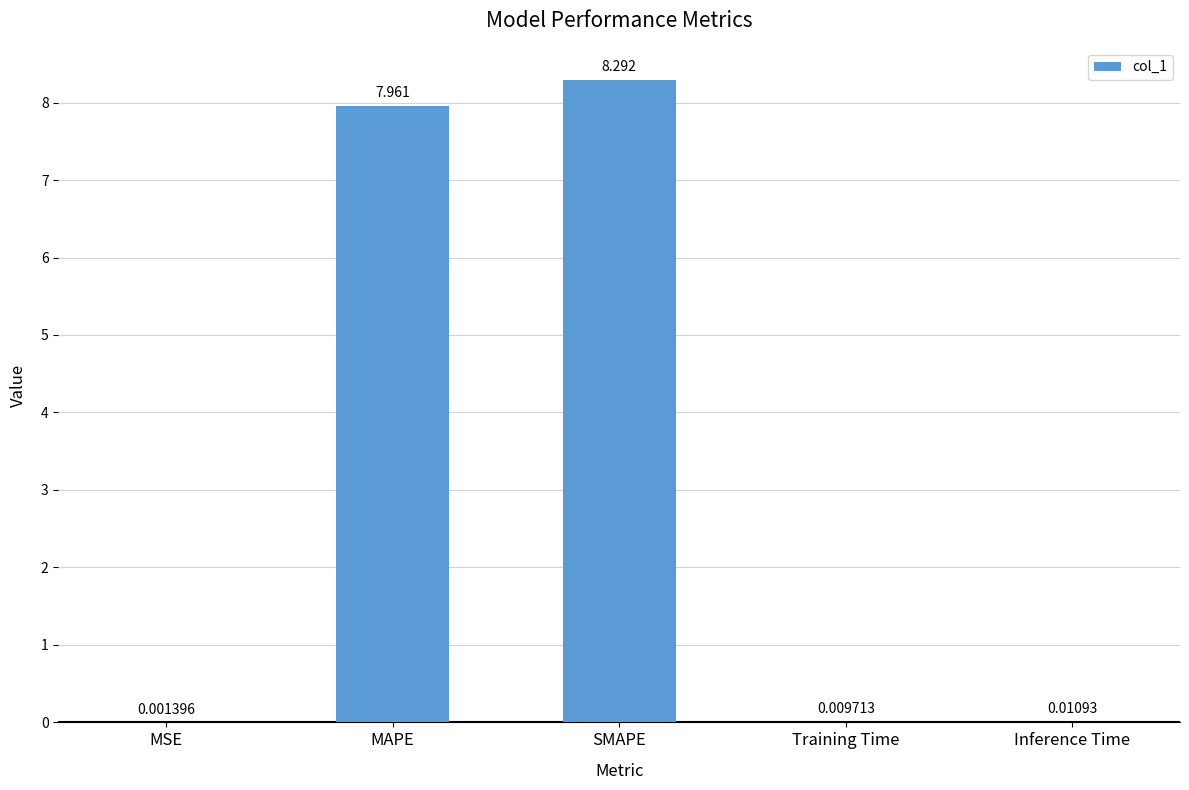

Where is the data nearest to the value 4?

MAPE